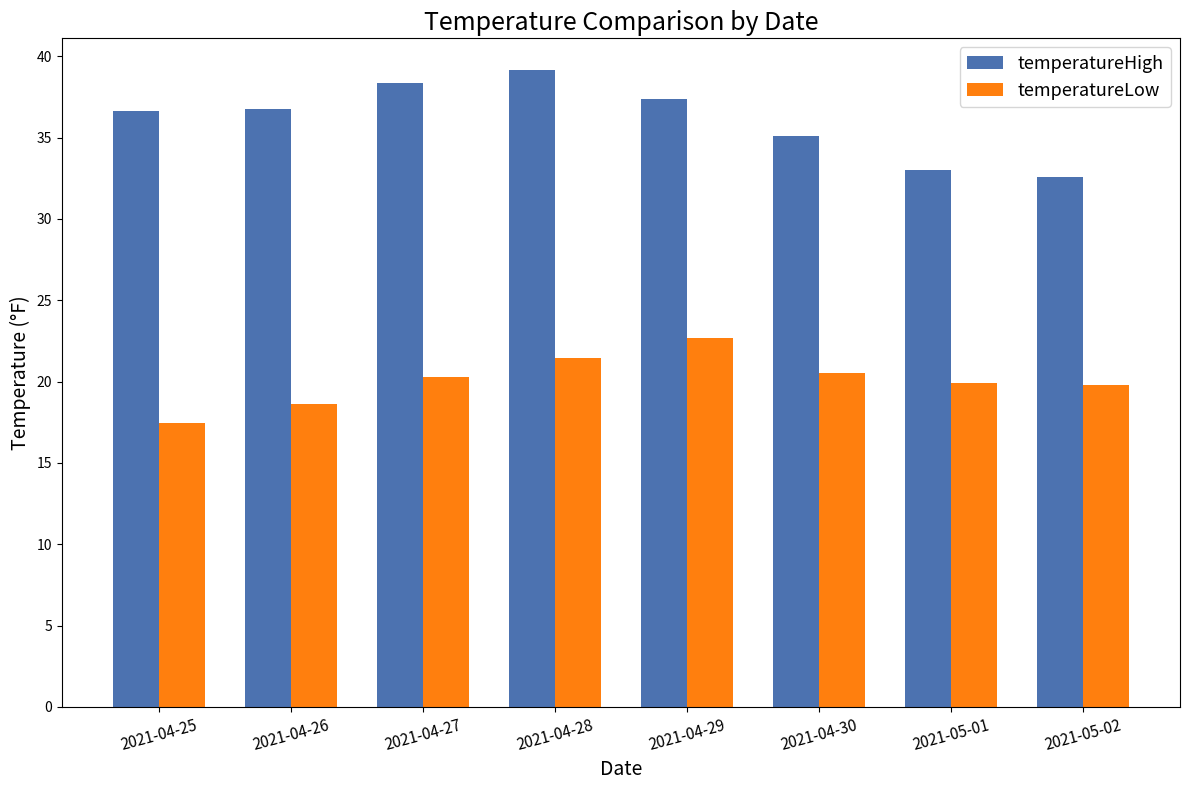

The value of temperatureHigh at 2021-04-30 is 10.9. True or false?

False